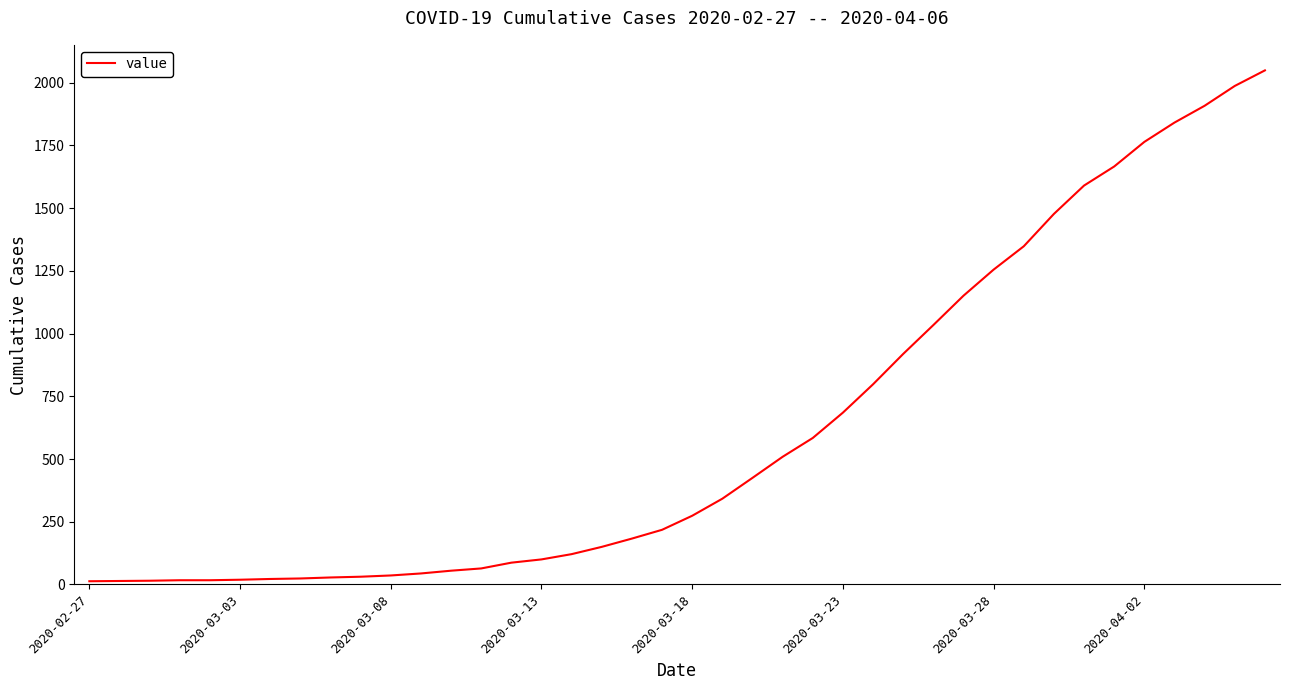

What is the difference between the maximum and minimum values?

2036